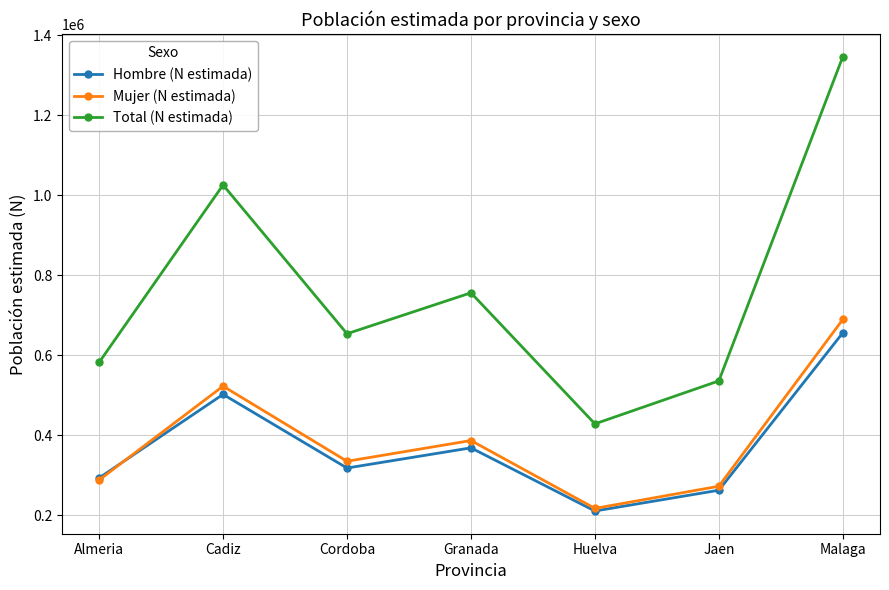

Which series has the largest total across all categories?

Total (N estimada)